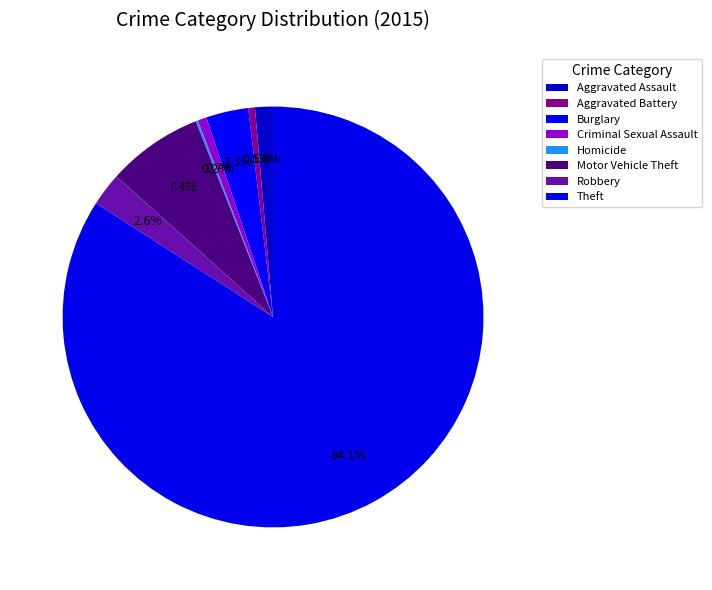

Is it true that Burglary is 3% of the pie?

True